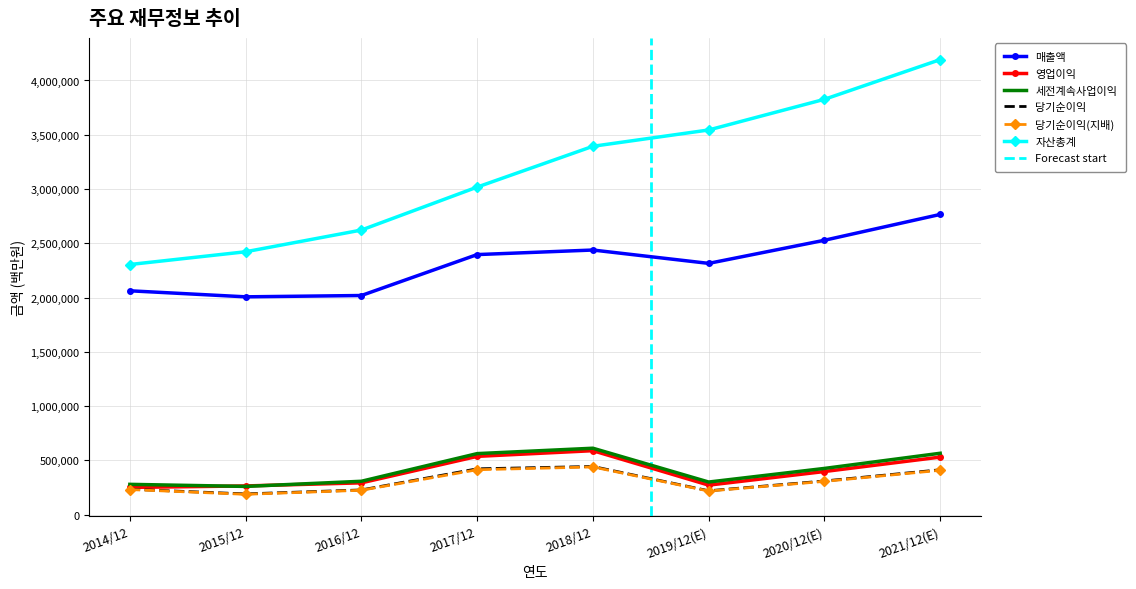

After their last crossing, which series has the higher values: 영업이익 or 세전계속사업이익?

세전계속사업이익